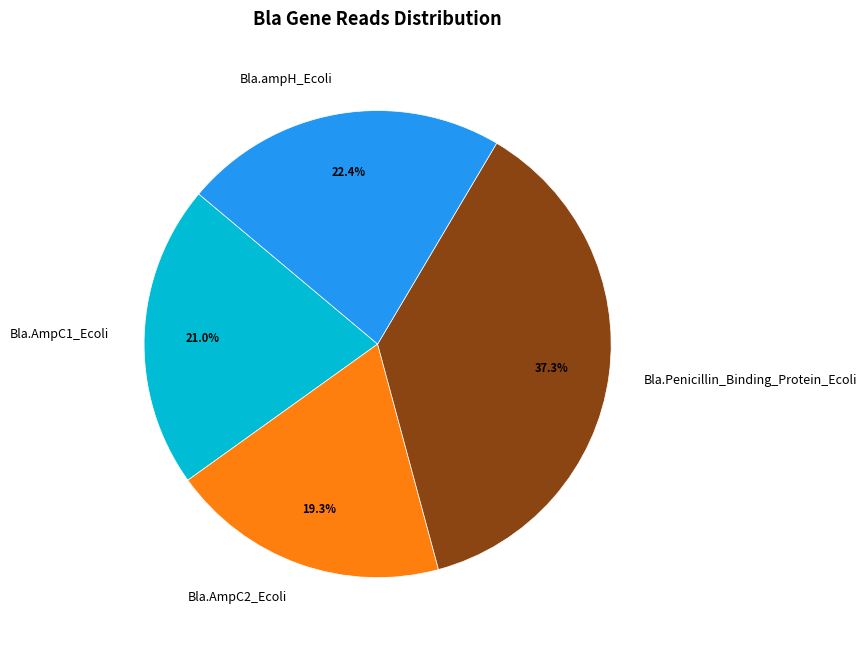

Does Bla.Penicillin_Binding_Protein_Ecoli represent more than half of the total?

No